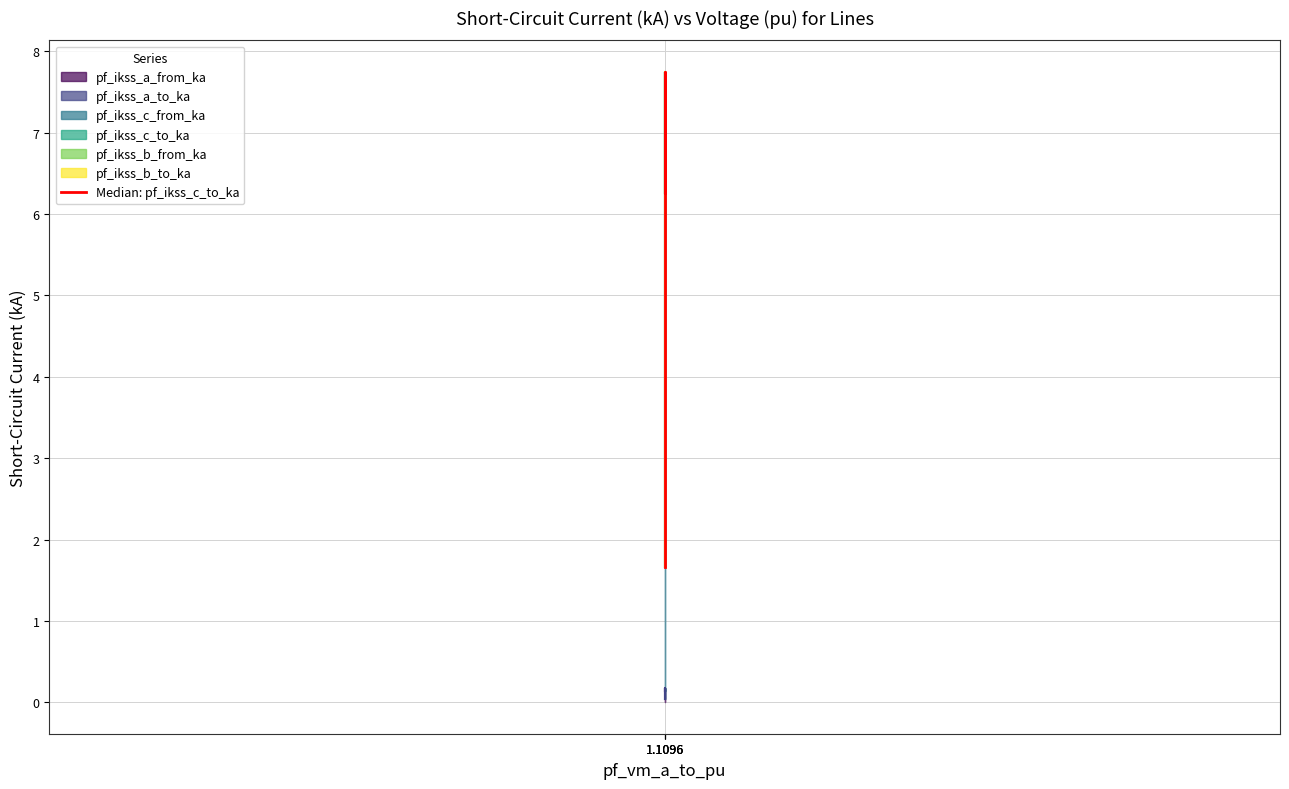

Does the chart have visible grid lines?

Yes